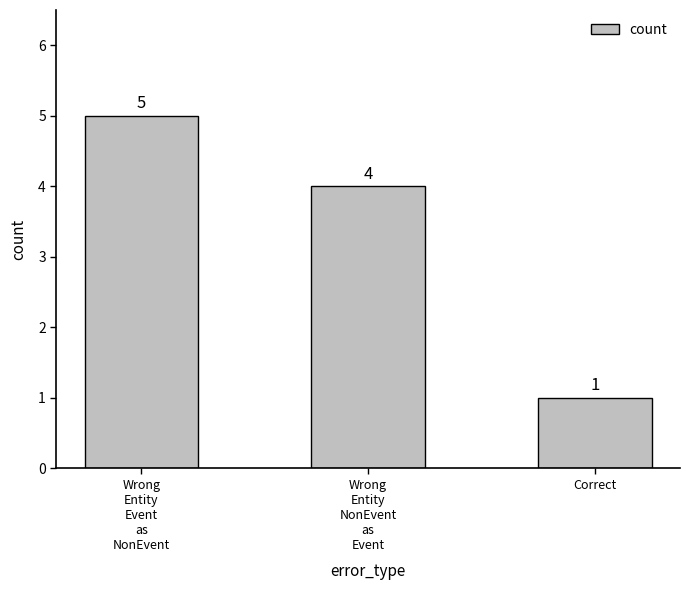

What is the sum of the values at Wrong
Entity
NonEvent
as
Event and Correct?

5